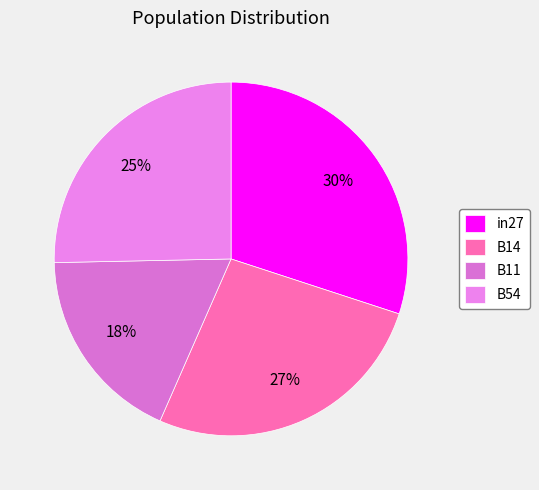

Is it true that in27 is 30% of the pie?

True